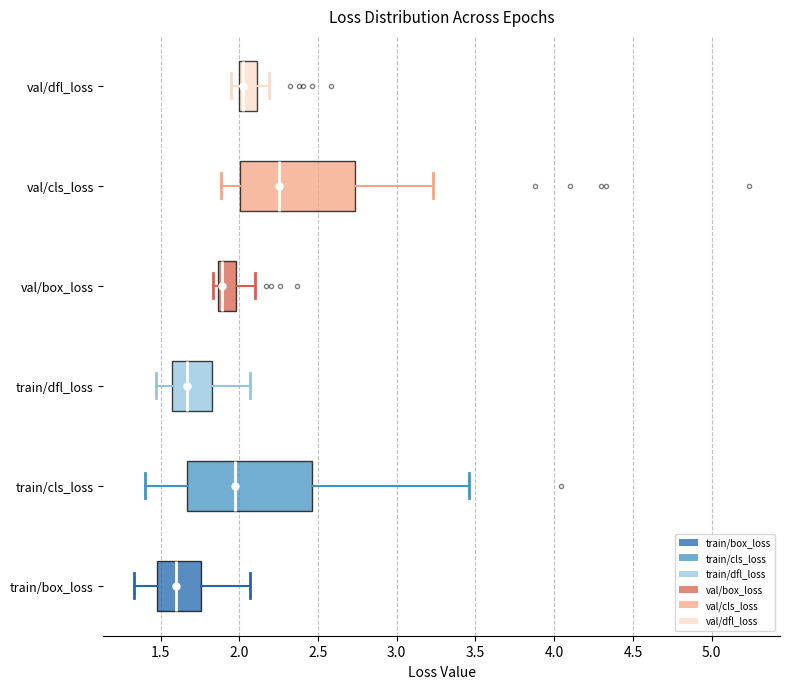

Reading bottom to top, read every box against the x-axis: the position of its median line, the range the box covers, and the ends of its whiskers. The values are not printed on the chart, so give them approximately, as read against the axis.

train/box_loss: median 1.60, box 1.50 to 1.75, whiskers 1.35 to 2.05
train/cls_loss: median 1.95, box 1.65 to 2.45, whiskers 1.40 to 3.45
train/dfl_loss: median 1.65, box 1.55 to 1.85, whiskers 1.45 to 2.05
val/box_loss: median 1.90, box 1.85 to 2.00, whiskers 1.85 (just left of the box's left edge) to 2.10
val/cls_loss: median 2.25, box 2.00 to 2.75, whiskers 1.90 to 3.25
val/dfl_loss: median 2.05, box 2.00 to 2.10, whiskers 1.95 to 2.20